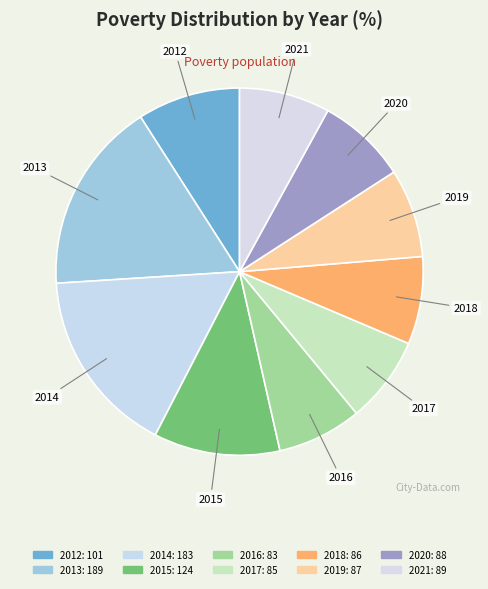

Is there a majority slice in this chart?

No